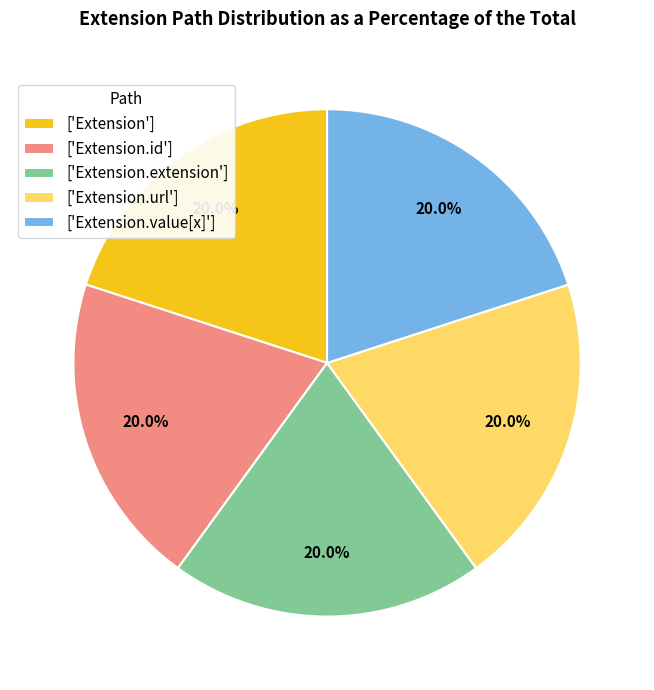

What percentage do ['Extension.url'] and ['Extension.id'] together represent?

40.0%